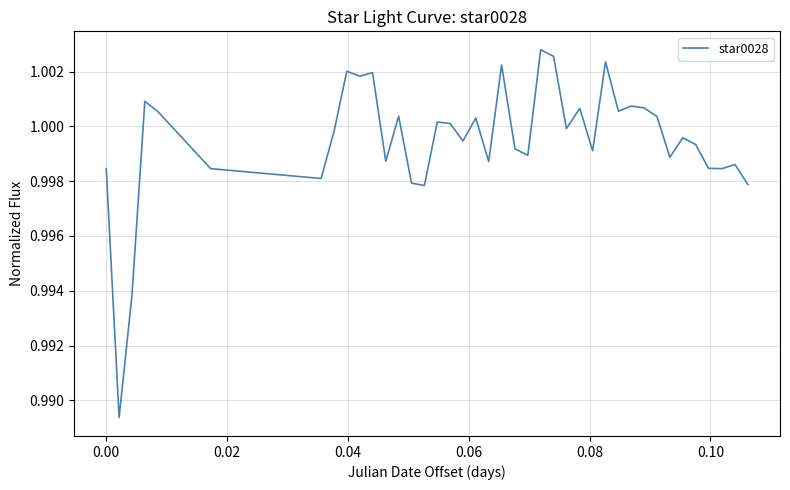

Does the chart display data point markers on the line(s)?

No